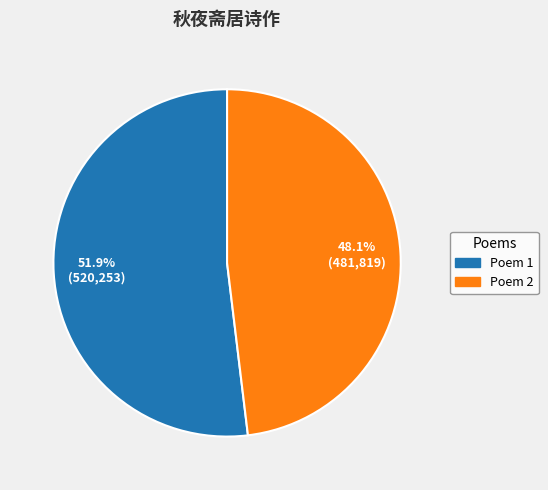

Count the number of slices in the pie.

2